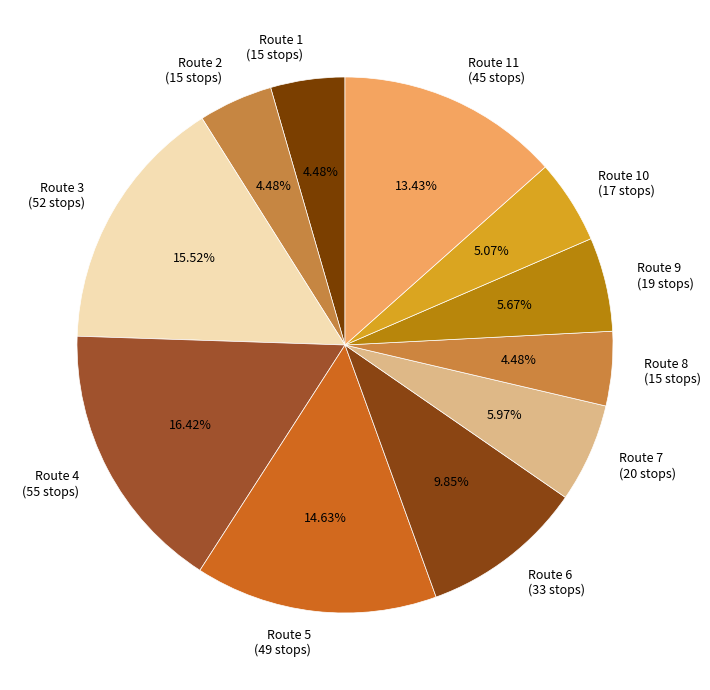

How many slices are in this pie chart?

11